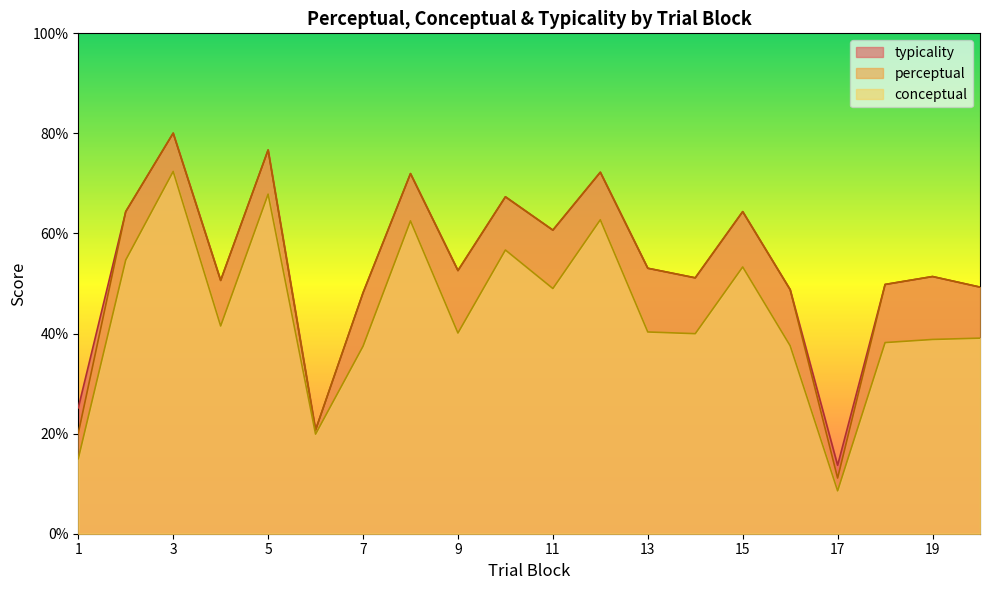

What is the difference between the maximum and second lowest values in the conceptual series?

57.4